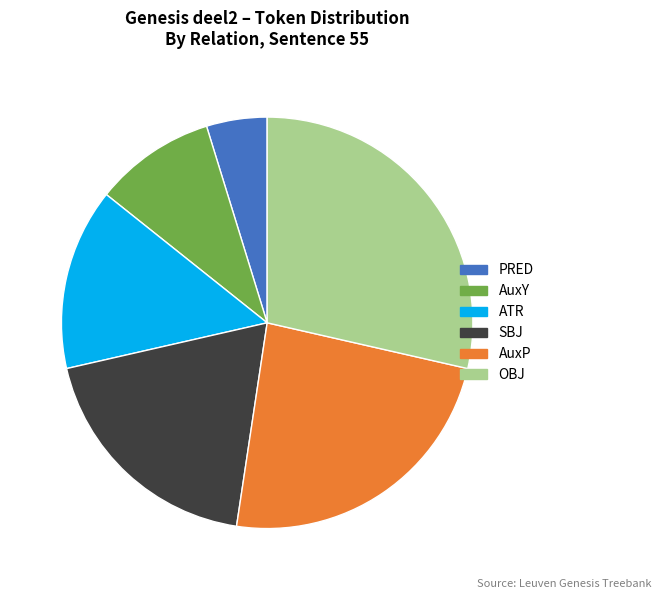

Is there a majority slice in this chart?

No